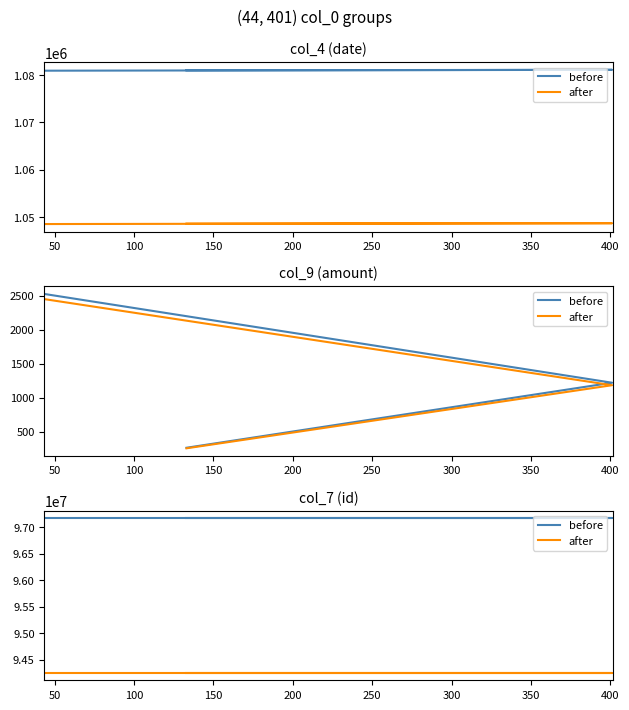

Is it true that after equals 41659369.3 at 50?

False